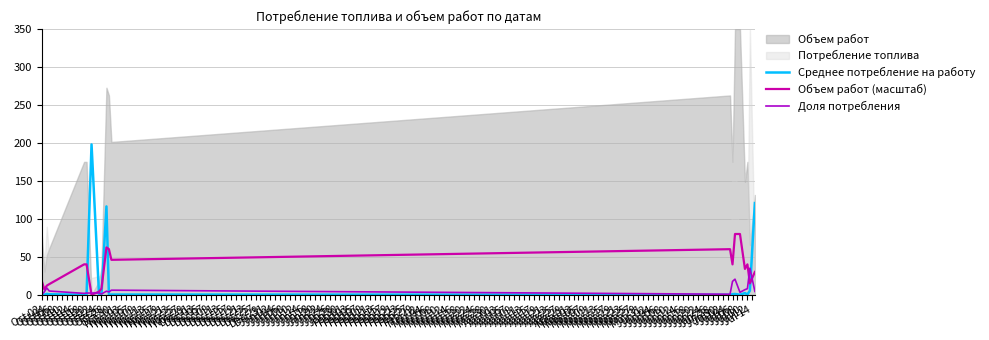

Reading left to right, extract all data points from this chart.

Среднее потребление на работу: 0.0	0.1	1.1	0.6	0.1	0.1	198.0	1.1	0.2	116.3	0.1	0.3	0.0	0.8	1.0	0.1	2.2	0.4	5.3	120.8
Объем работ (масштаб): 18.0	7.0	12.0	14.0	40.0	40.0	0.0	4.0	8.0	62.3	60.0	46.0	60.0	40.0	80.0	80.0	34.0	40.0	15.0	30.0
Доля потребления: 0.3	3.8	9.0	4.9	1.8	2.3	2.2	2.5	1.0	4.7	3.8	6.0	0.7	17.6	20.5	3.2	6.7	8.0	35.0	4.4